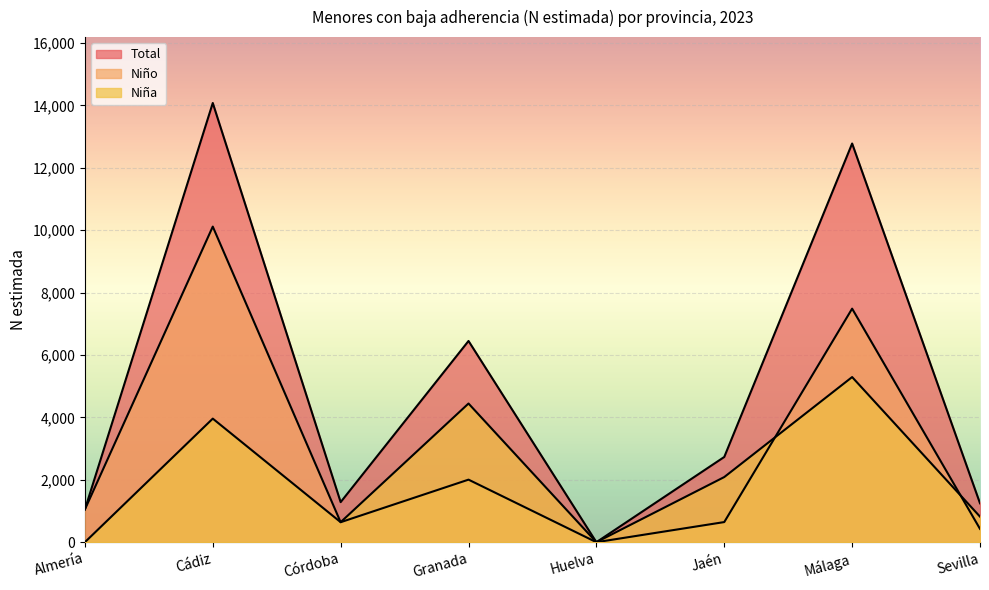

Rank the series by their maximum value, from highest to lowest.

Total, Niño, Niña